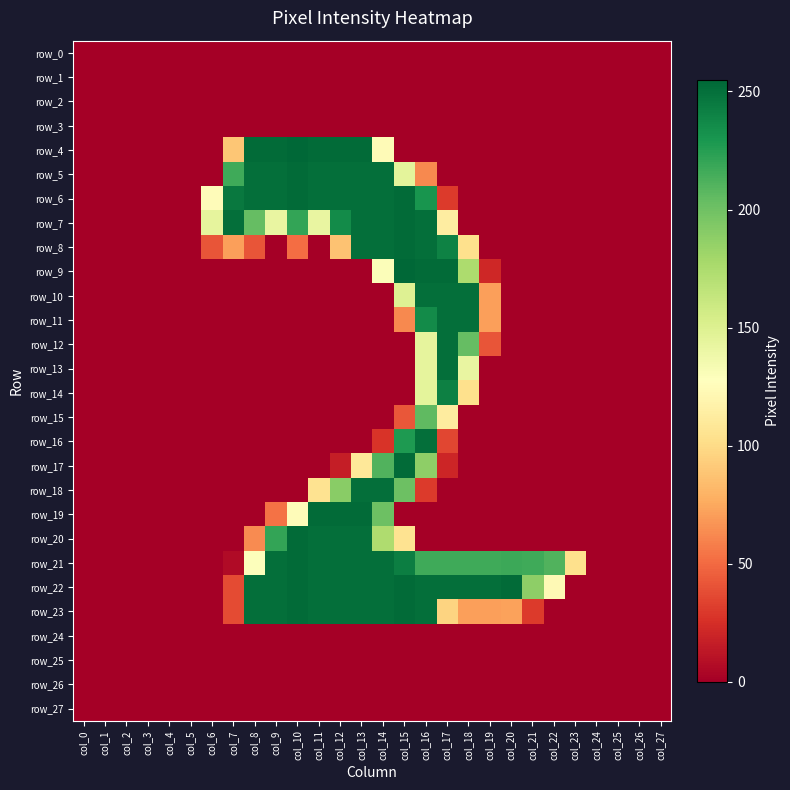

Count the number of categories in the chart.

28